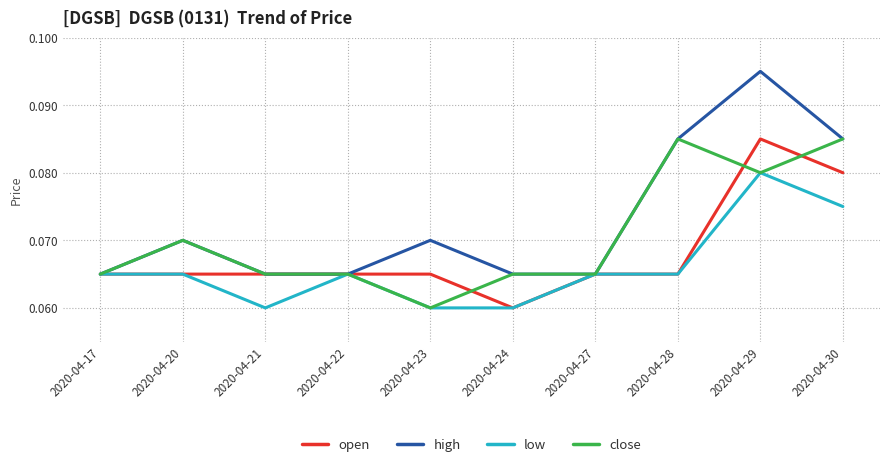

At which category is the sum across all series the highest?

2020-04-29